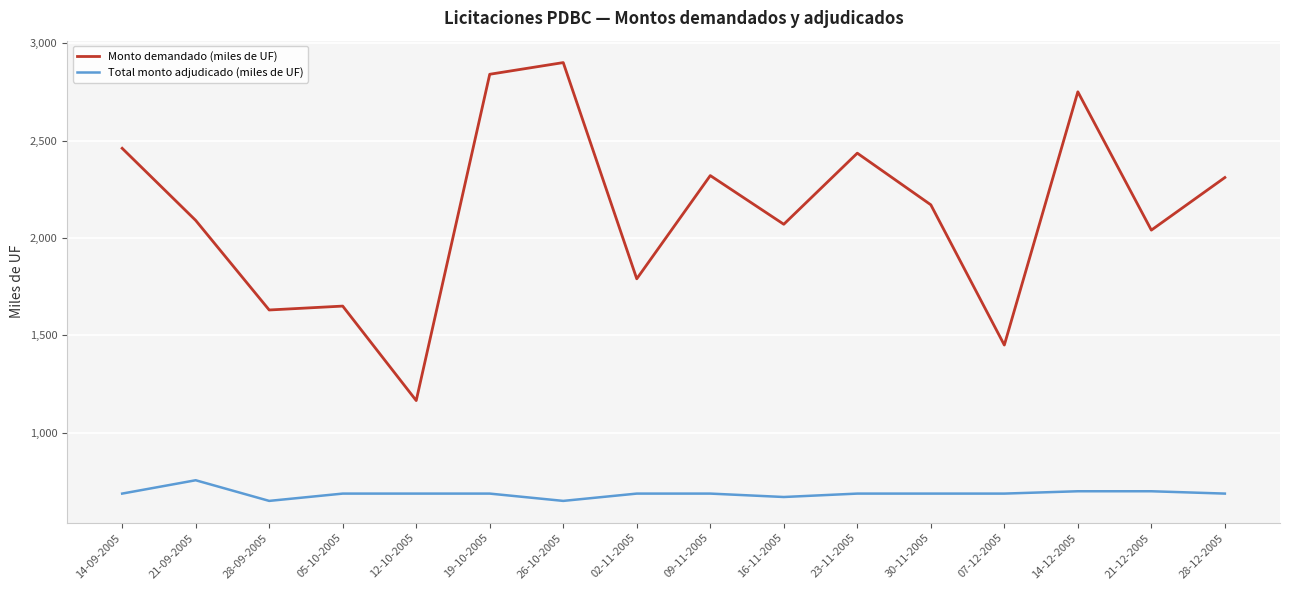

Read the Monto demandado (miles de UF) value at 28-12-2005.

2310.0